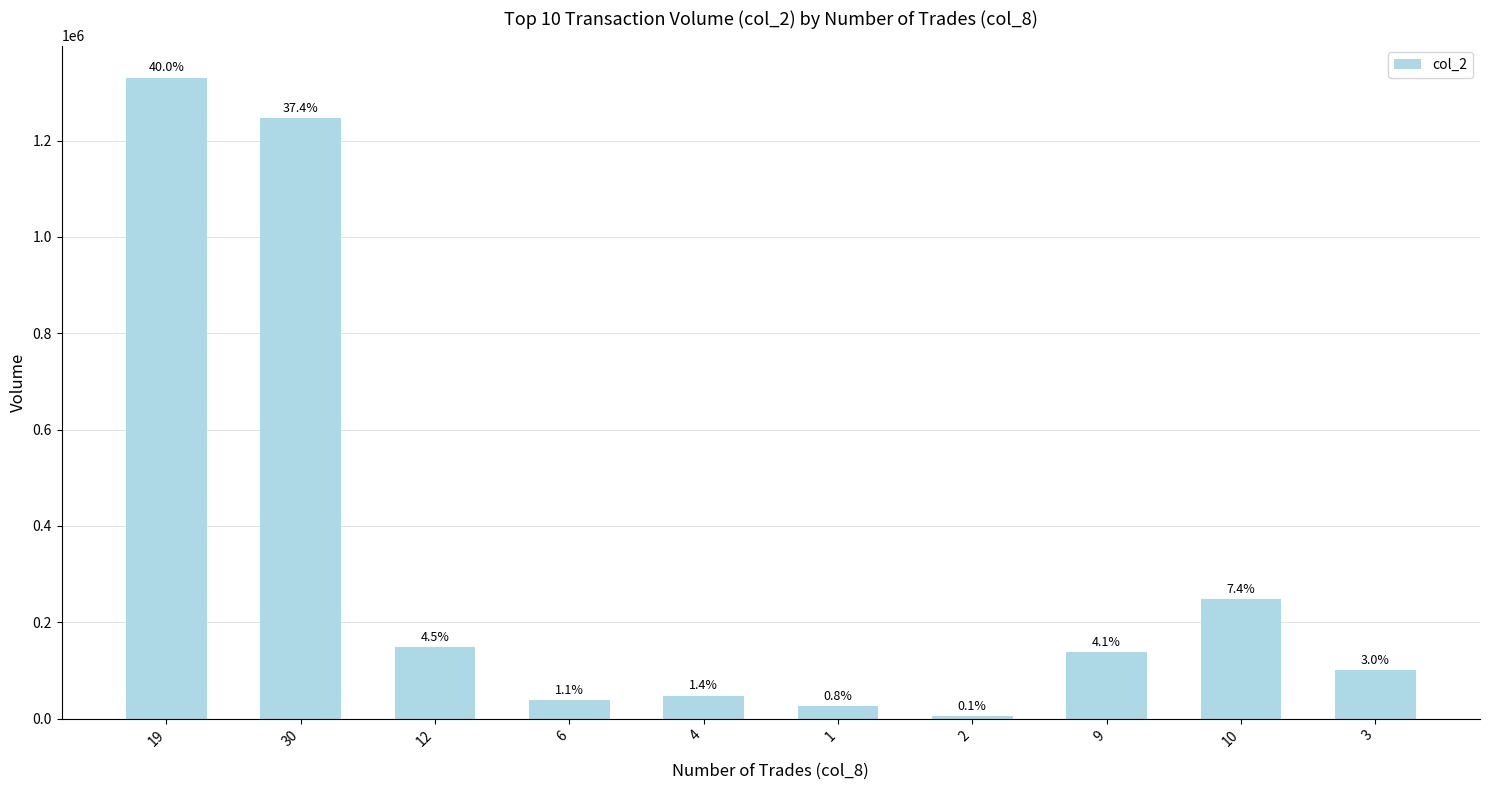

Are the bars horizontal?

No